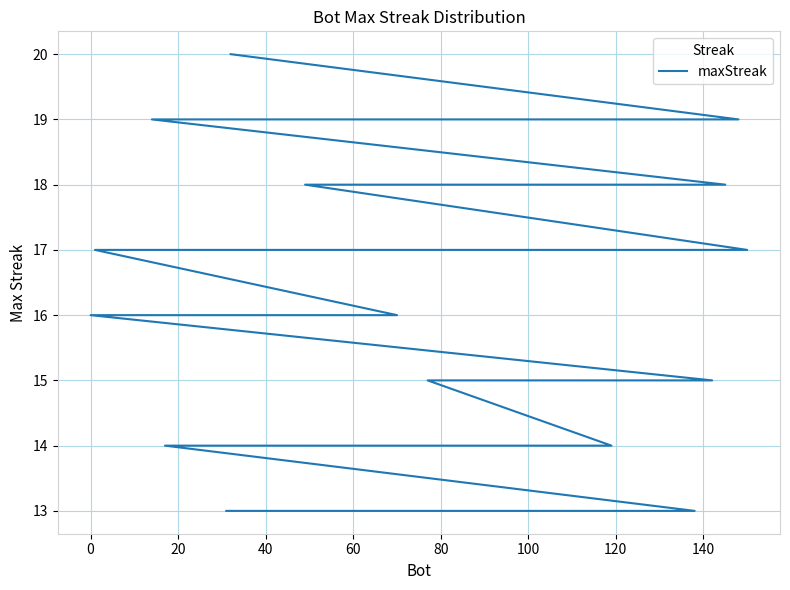

How many values are below 16?

17